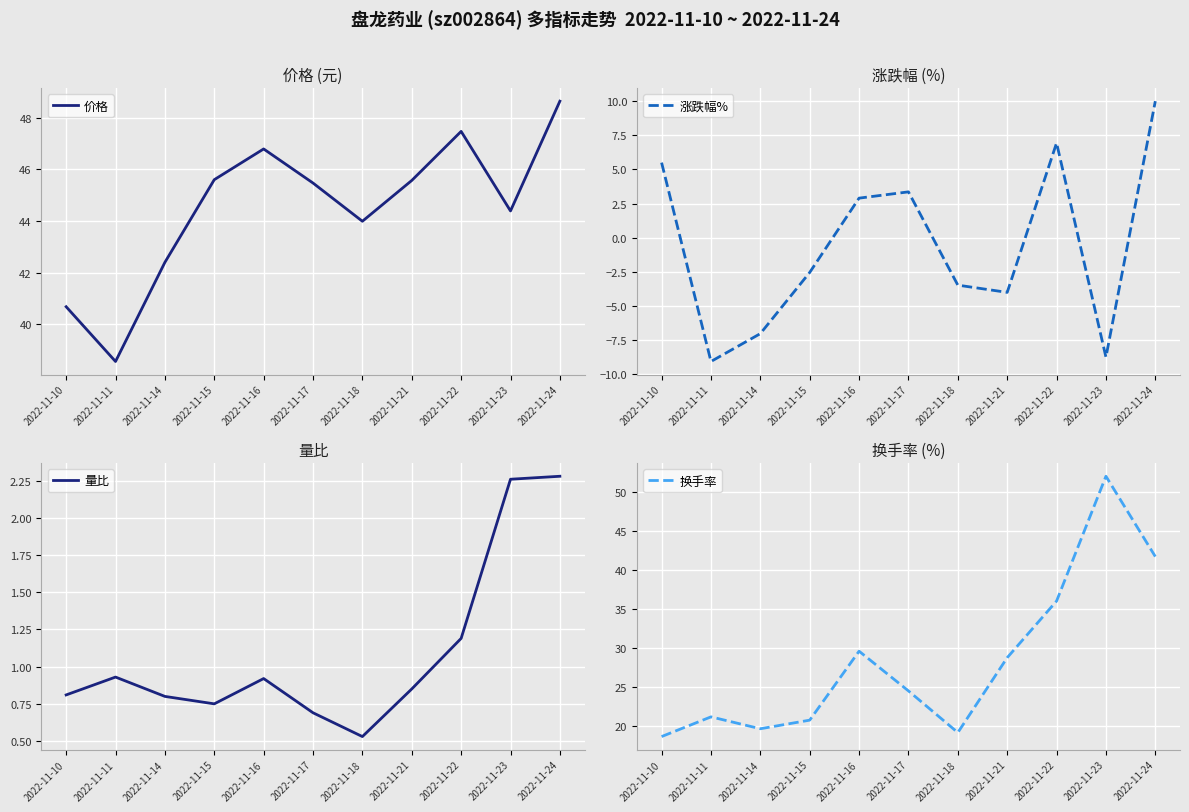

Which category has the highest value in the 量比 series?

2022-11-24